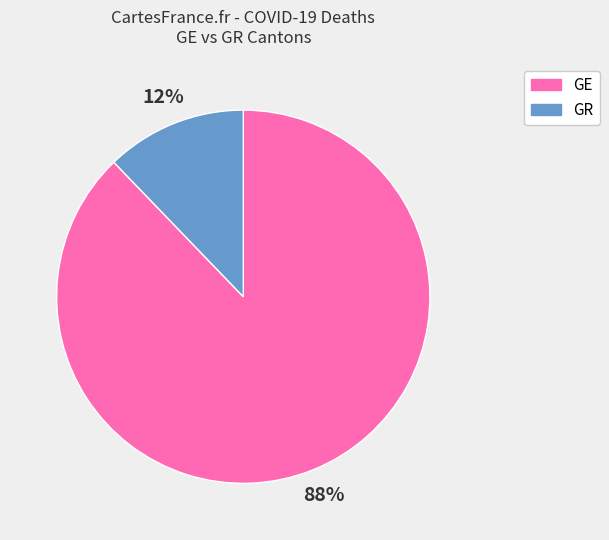

Is the sum of GE and GR greater than half?

Yes